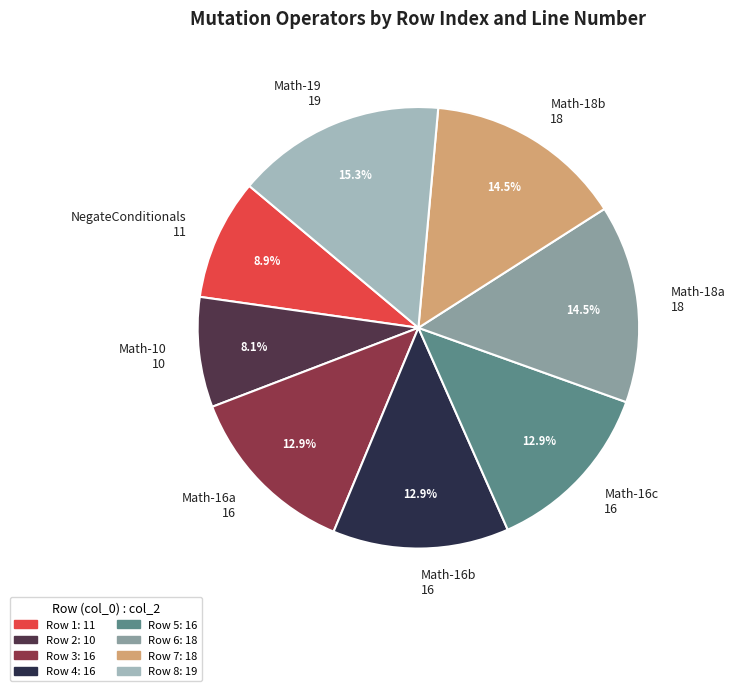

Which slice is the largest?

Math-19 19